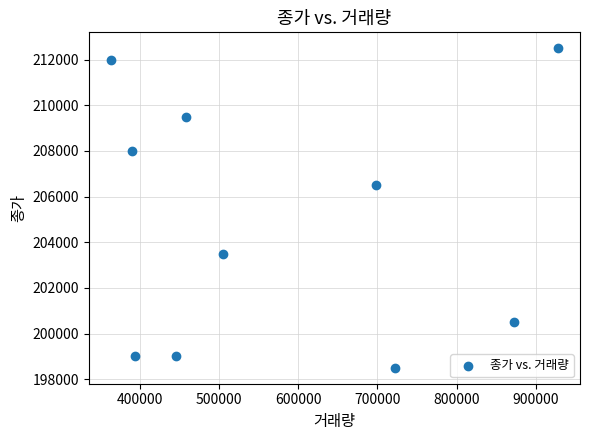

What is the range of X values (max minus min)?

563982